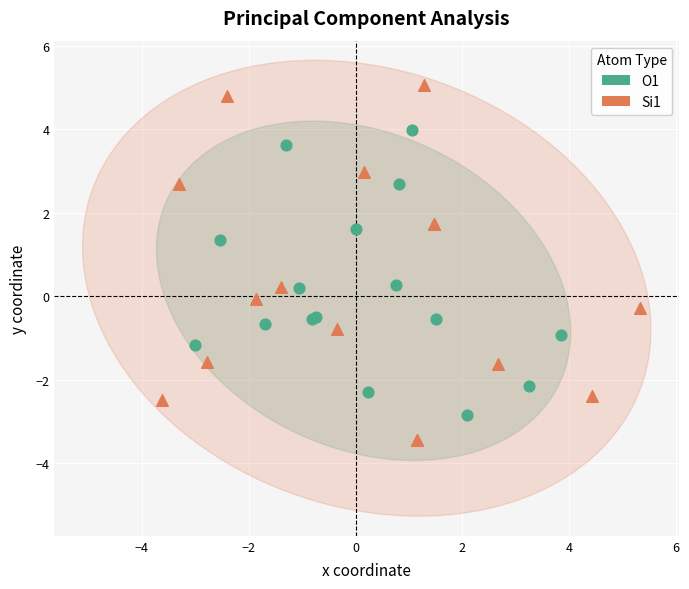

Which series contains the highest Y value?

Si1